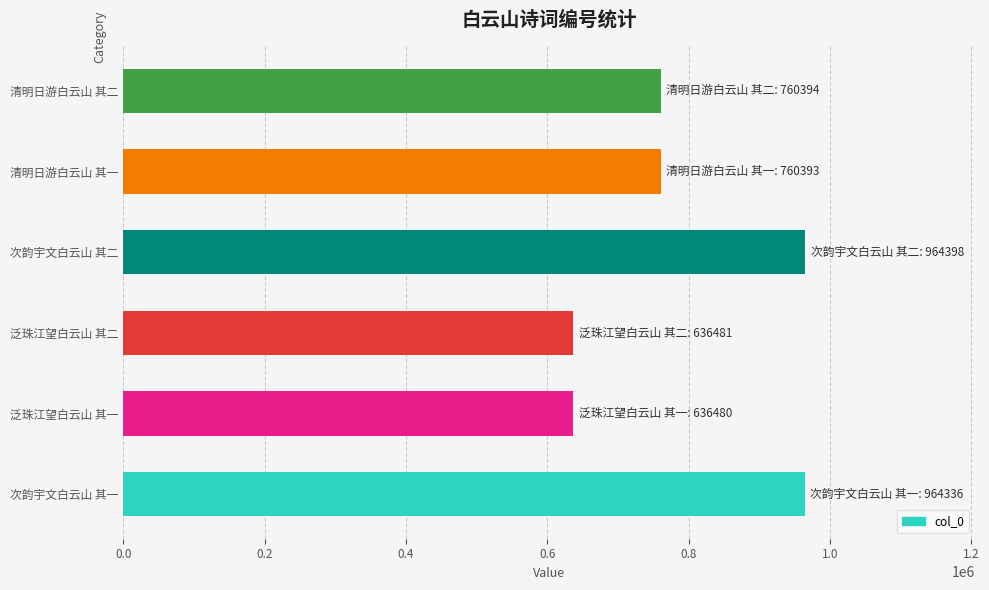

At which label is the value closest to 800439?

清明日游白云山 其二